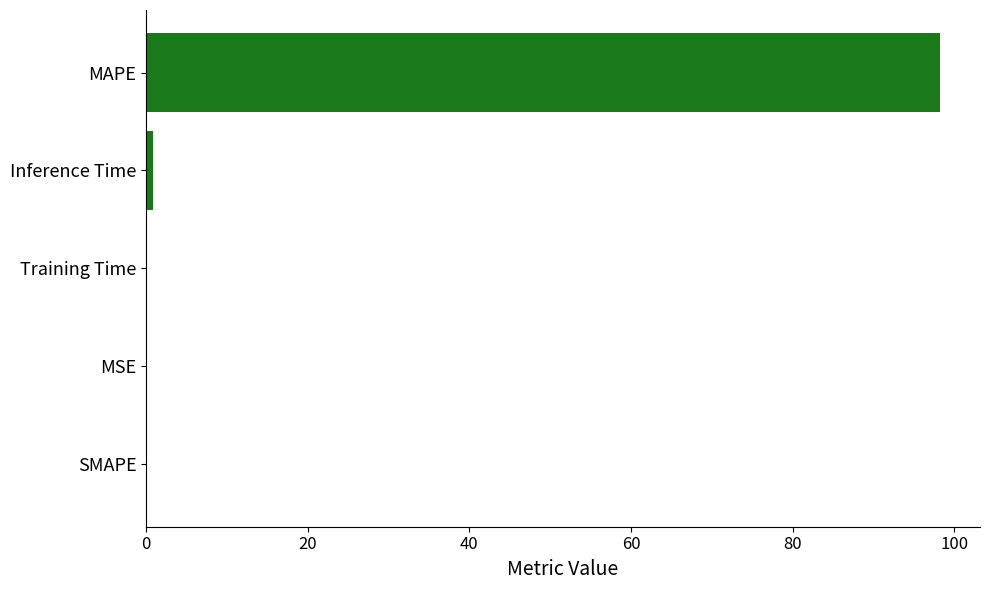

What is the sum of all values?

99.2